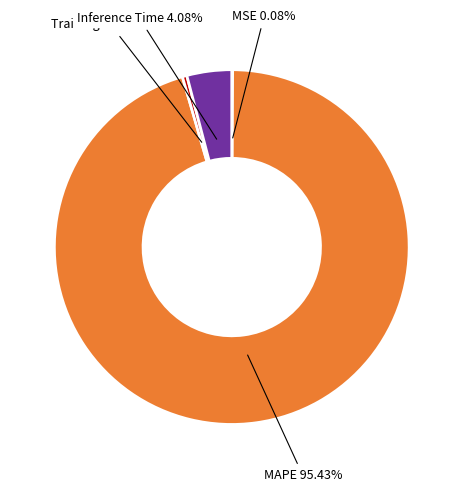

Does any single category account for the majority?

Yes